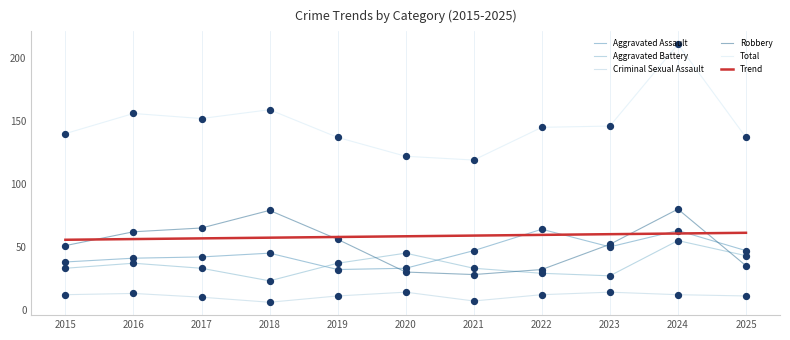

Which series contains the lowest Y value?

Criminal Sexual Assault